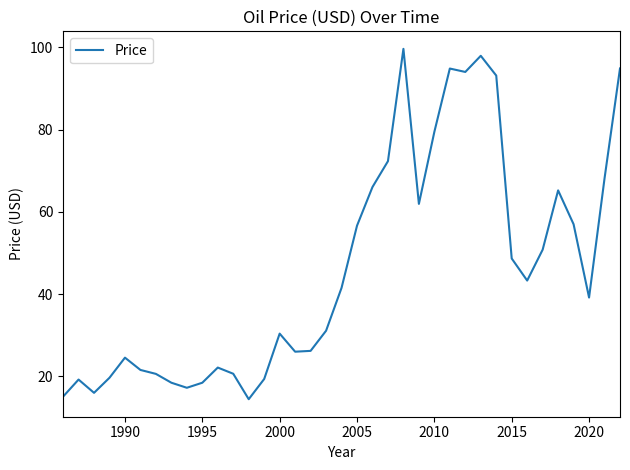

How many categories are shown in the chart?

37